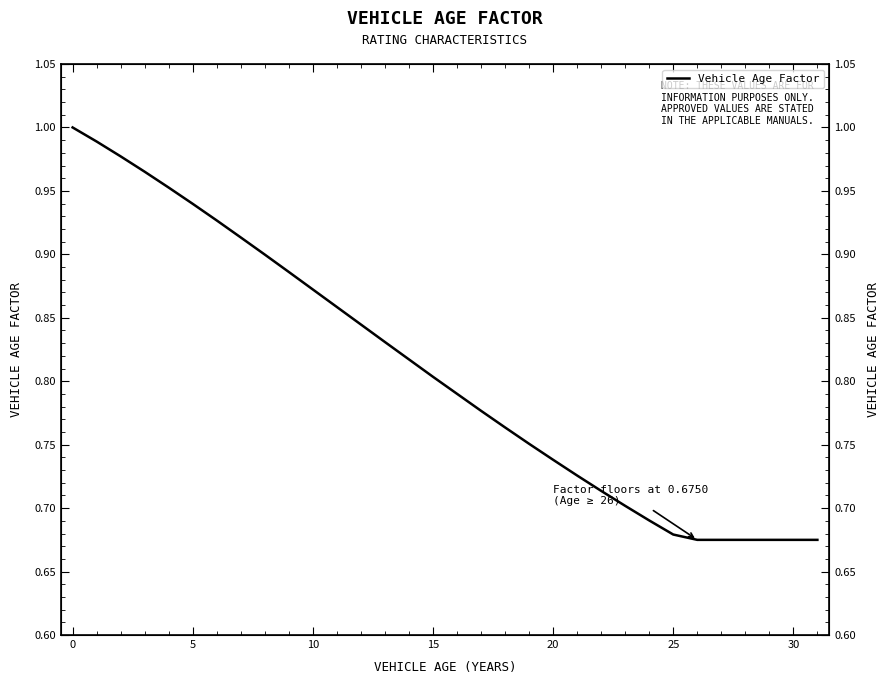

What is the difference between the values at 19 and 27?

0.1